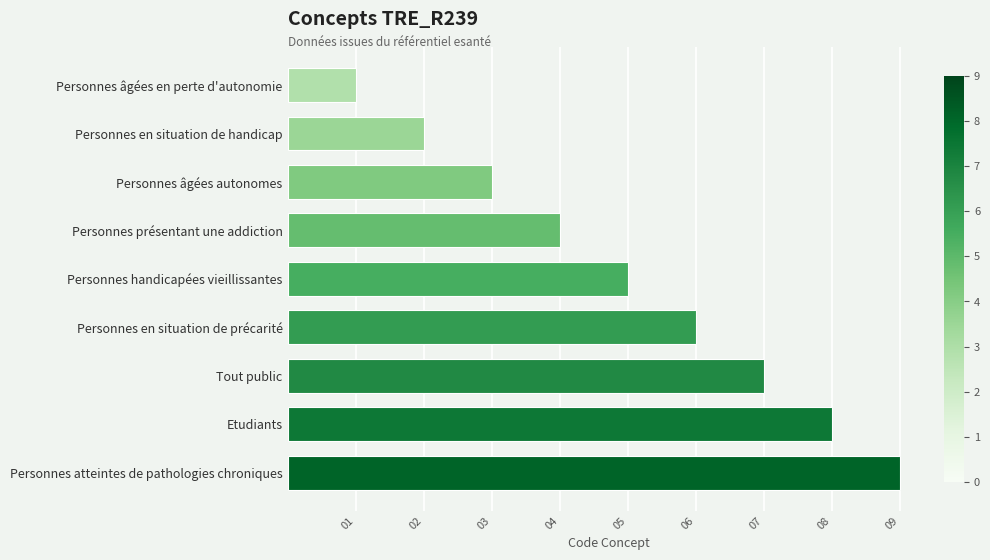

How many bars are there in total?

9